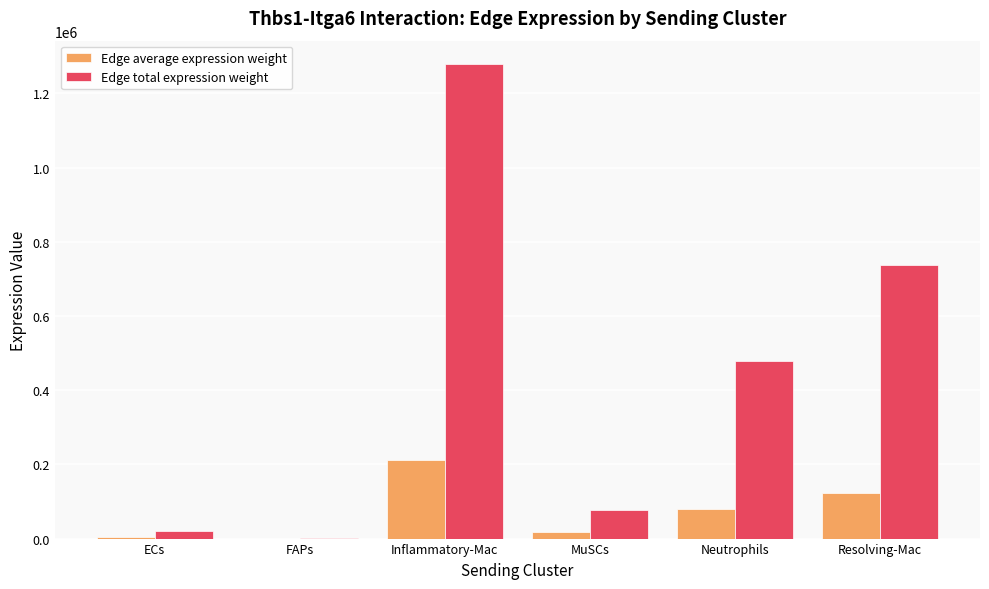

The Edge total expression weight series shows 479985.4 at Neutrophils. True or false?

True